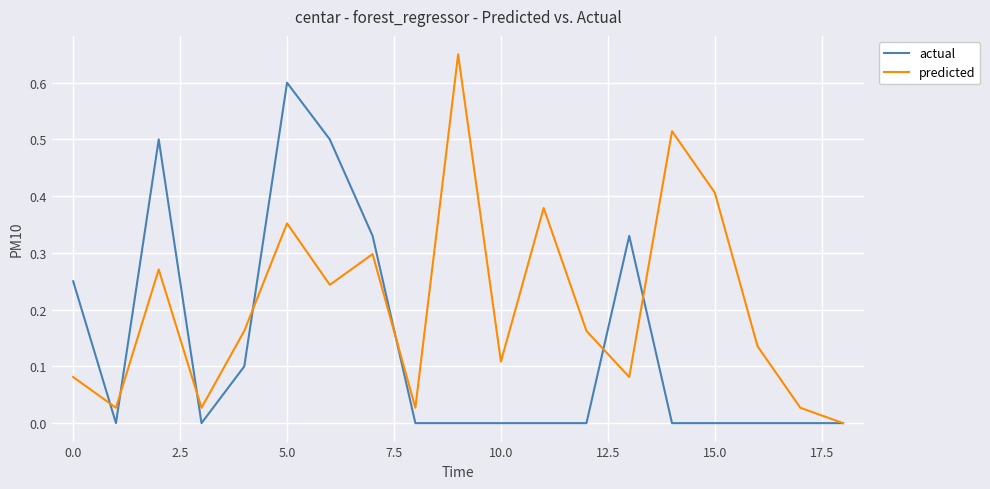

How many lines are shown in the chart?

2